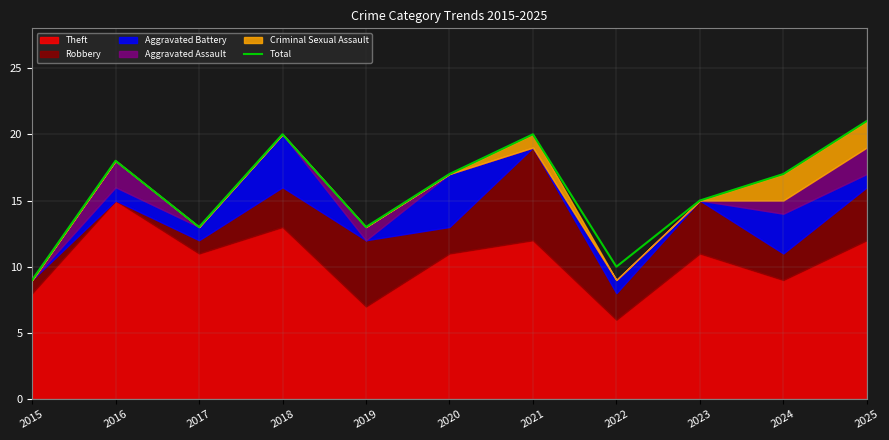

Where is the data nearest to the value 15?

2023